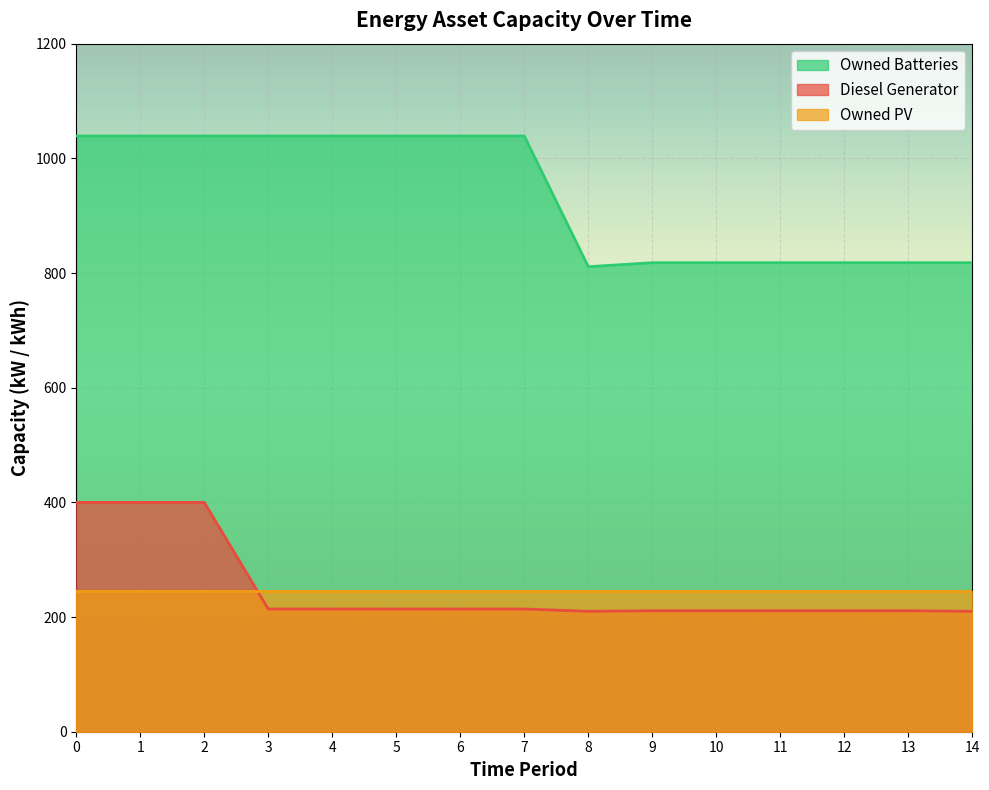

What is the total value across all series at 8?

1266